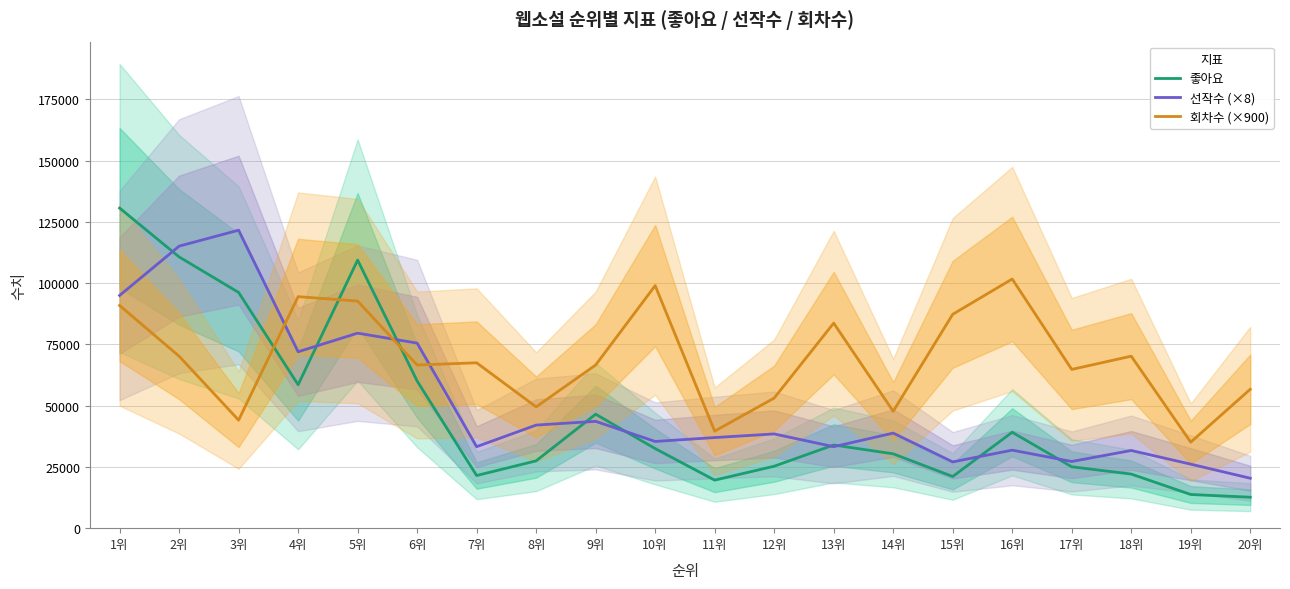

How many values in the 회차수 (×900) series are below 67500?

10